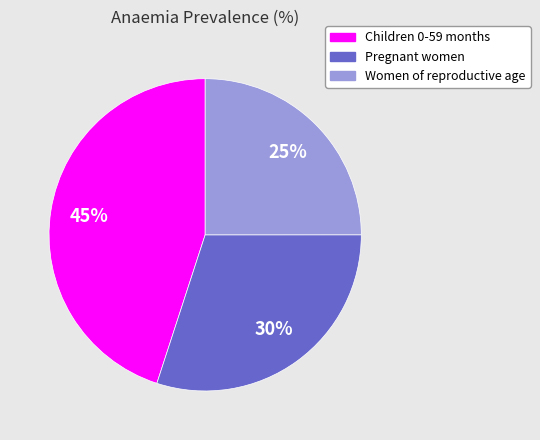

How many slices are in this pie chart?

3